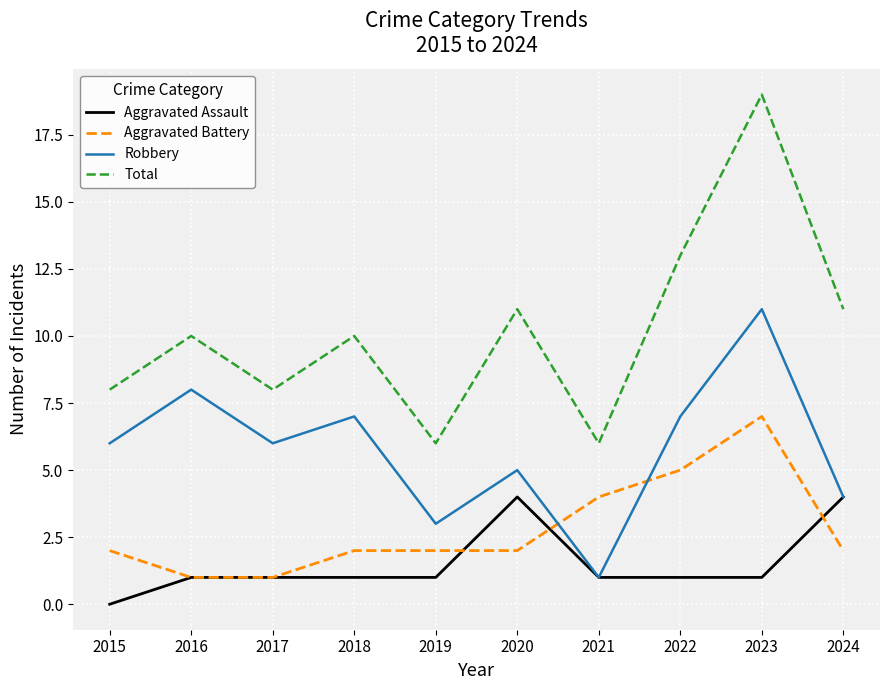

Rank the series by their maximum value, from lowest to highest.

Aggravated Assault, Aggravated Battery, Robbery, Total